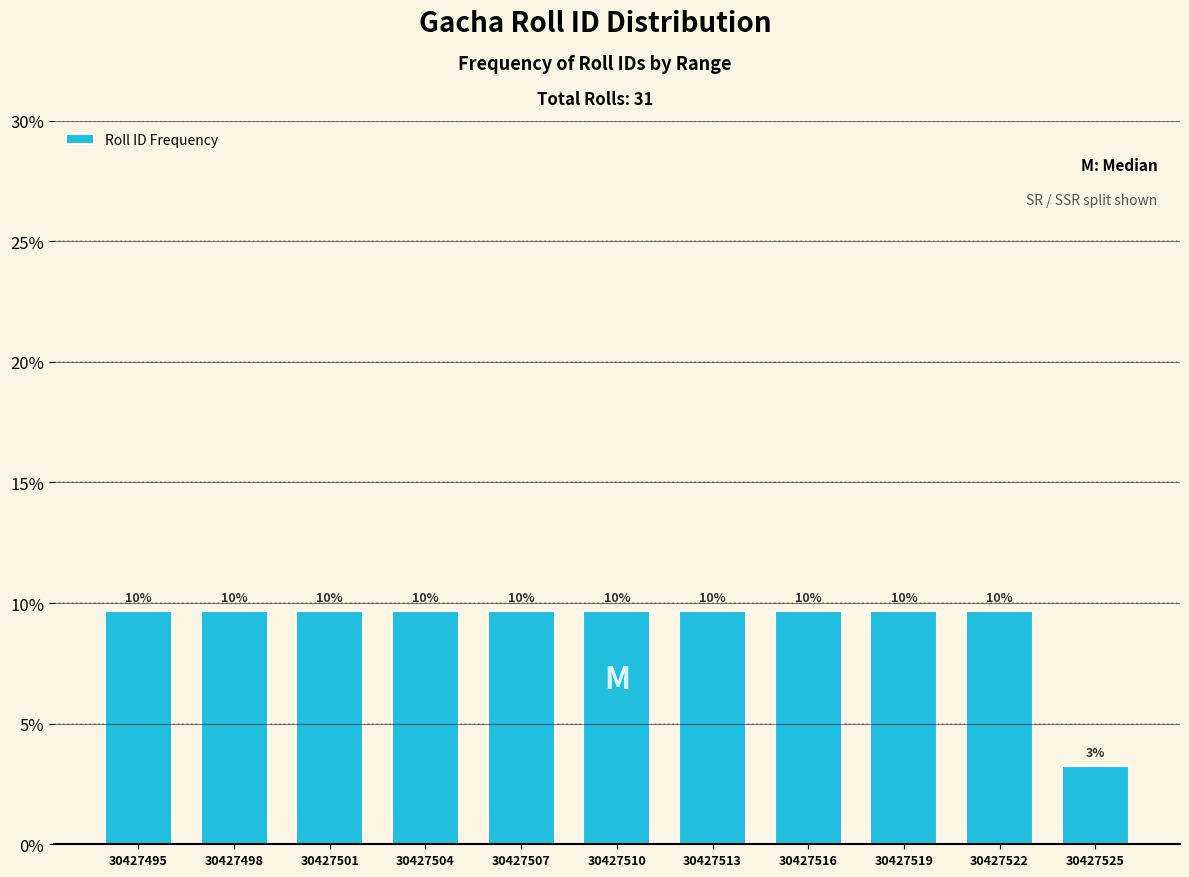

Does the chart contain any negative values?

No